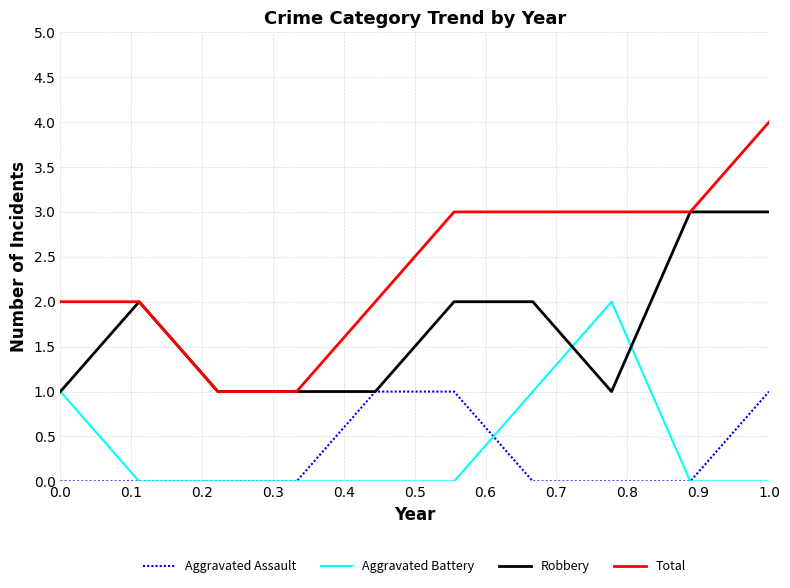

How many categories are shown in the chart?

10